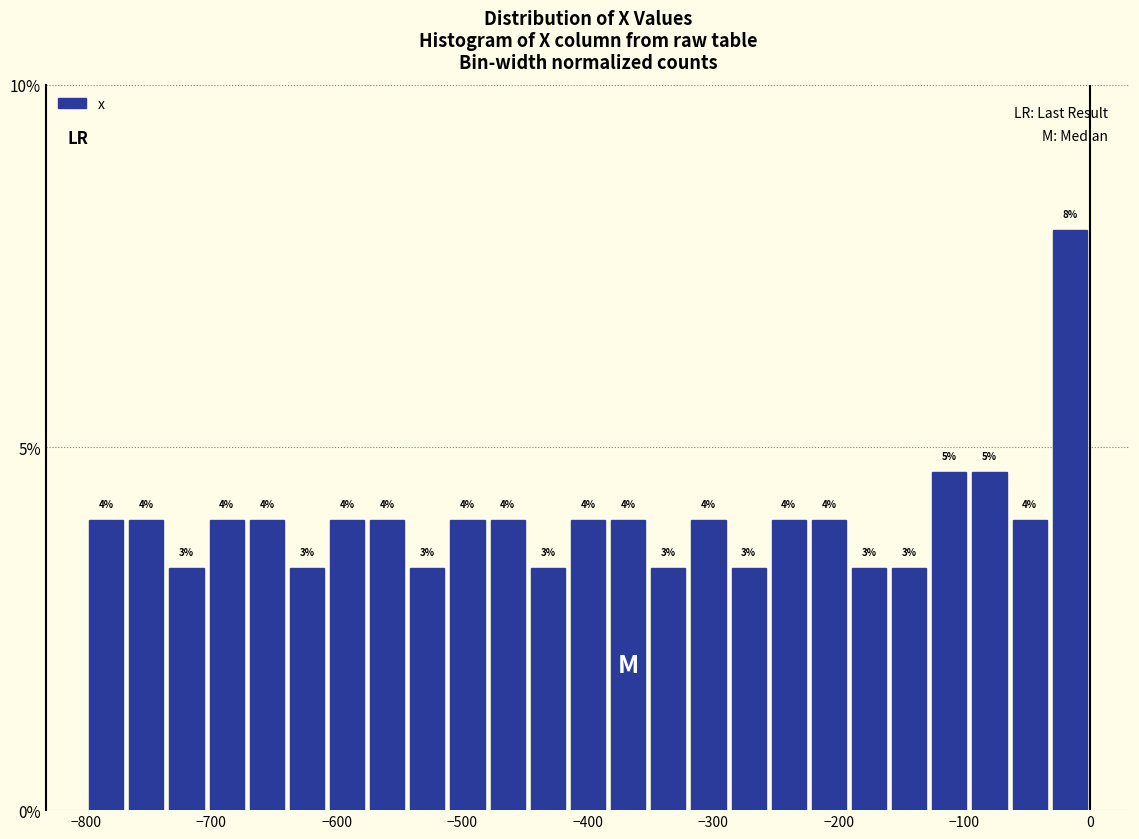

Around what value on the x-axis is the tallest bar? Give the approximate position of its centre, as read against the axis.

-20